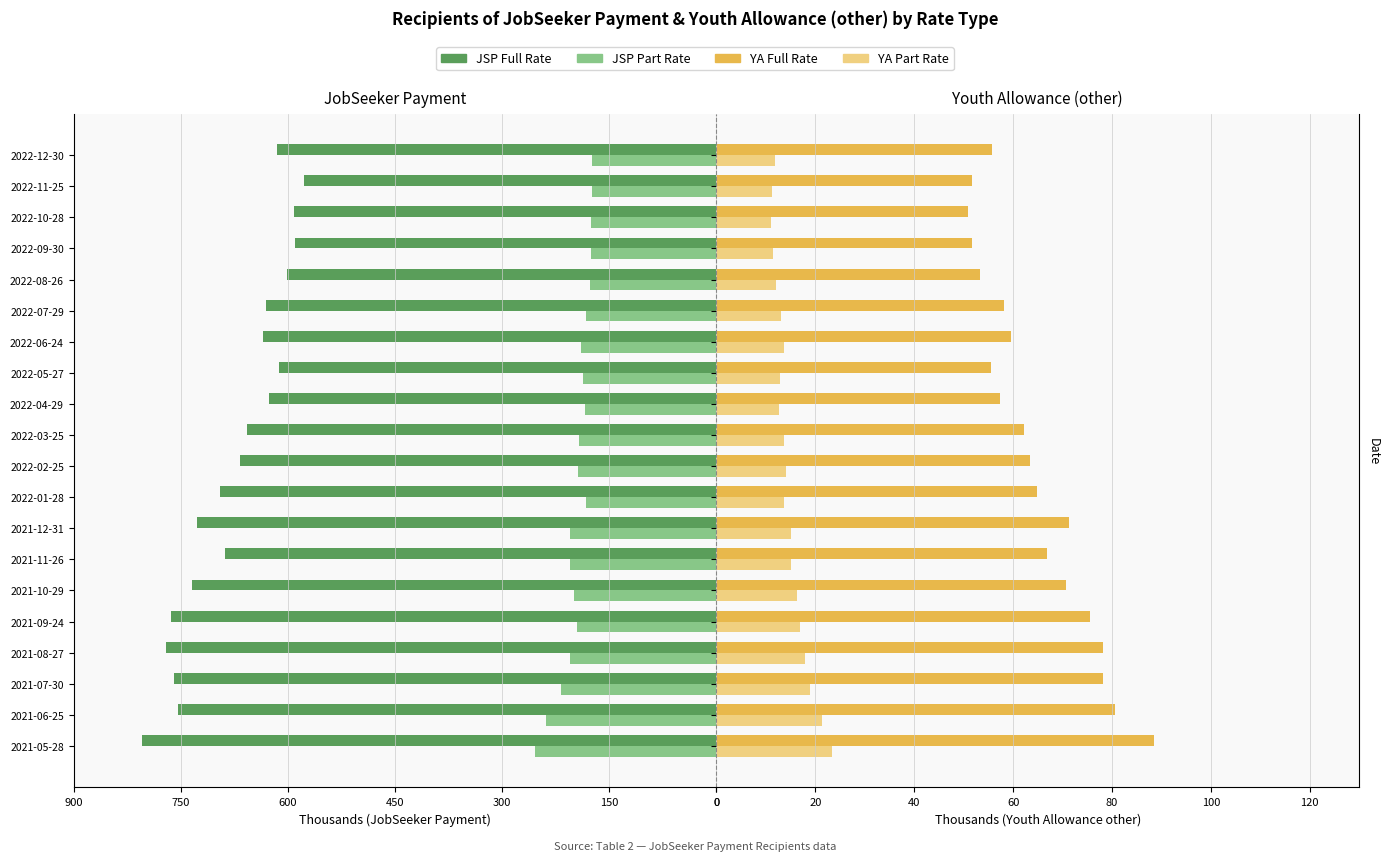

True or false: YA Part Rate has a value of 13.6 at 2022-06-24.

True